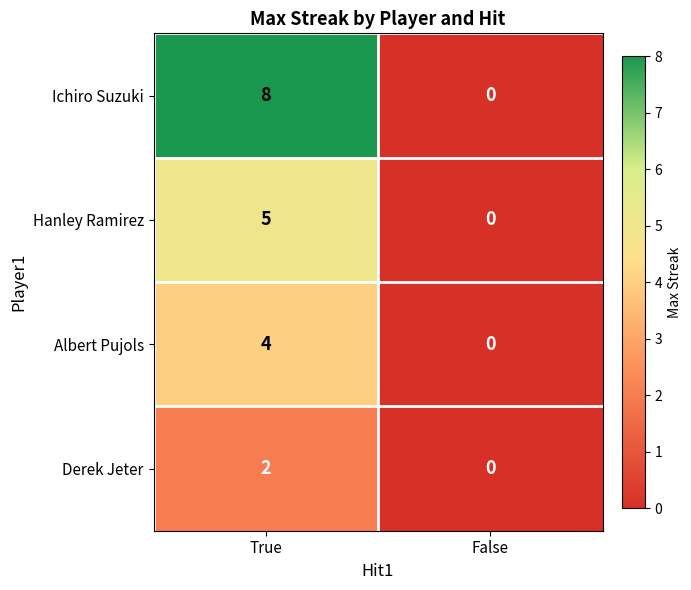

List the series in order of their peak value, lowest first.

Derek Jeter, Albert Pujols, Hanley Ramirez, Ichiro Suzuki